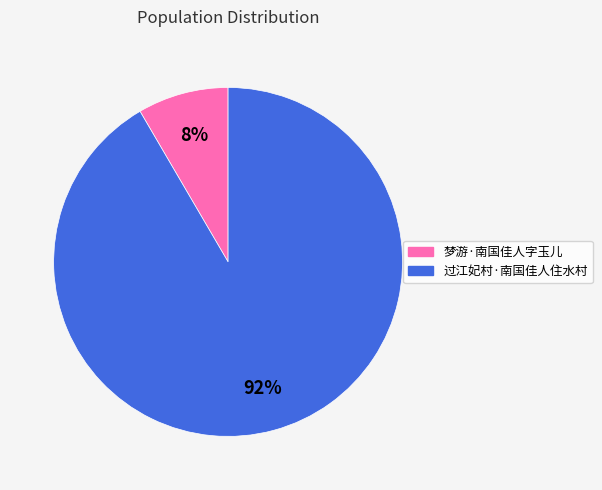

To the nearest percent, what is the average slice percentage?

50%